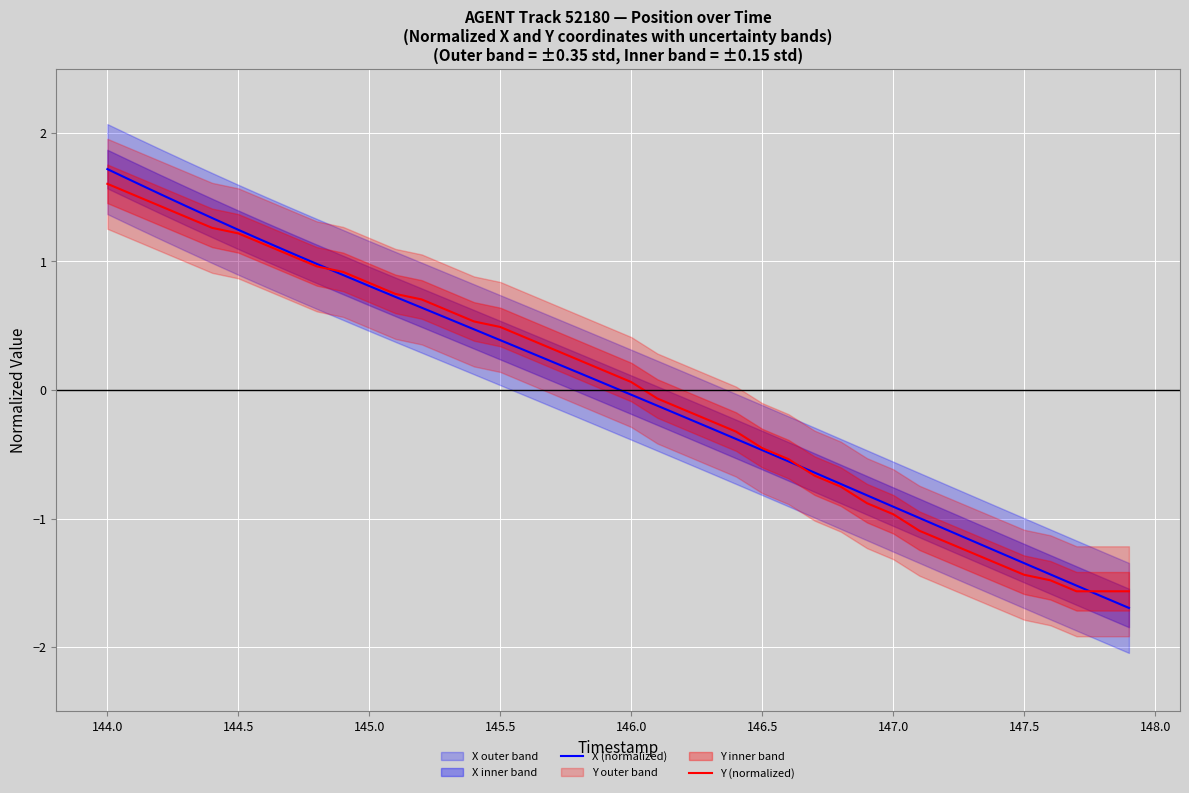

What is the value of the Y (normalized) point at the 6th from the left?

1.2